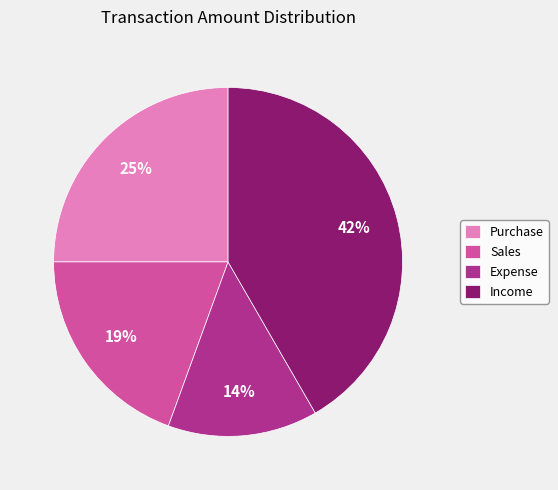

To the nearest percent, what is the difference between the Income and Purchase slice percentages?

17%